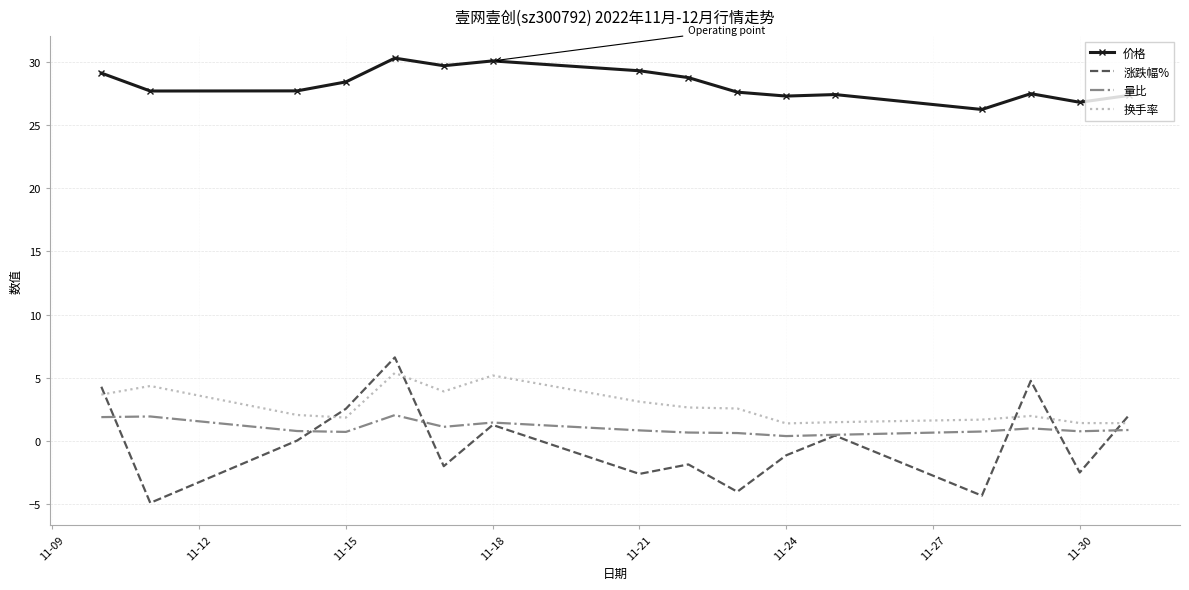

Which series has the largest range (max minus min)?

涨跌幅%